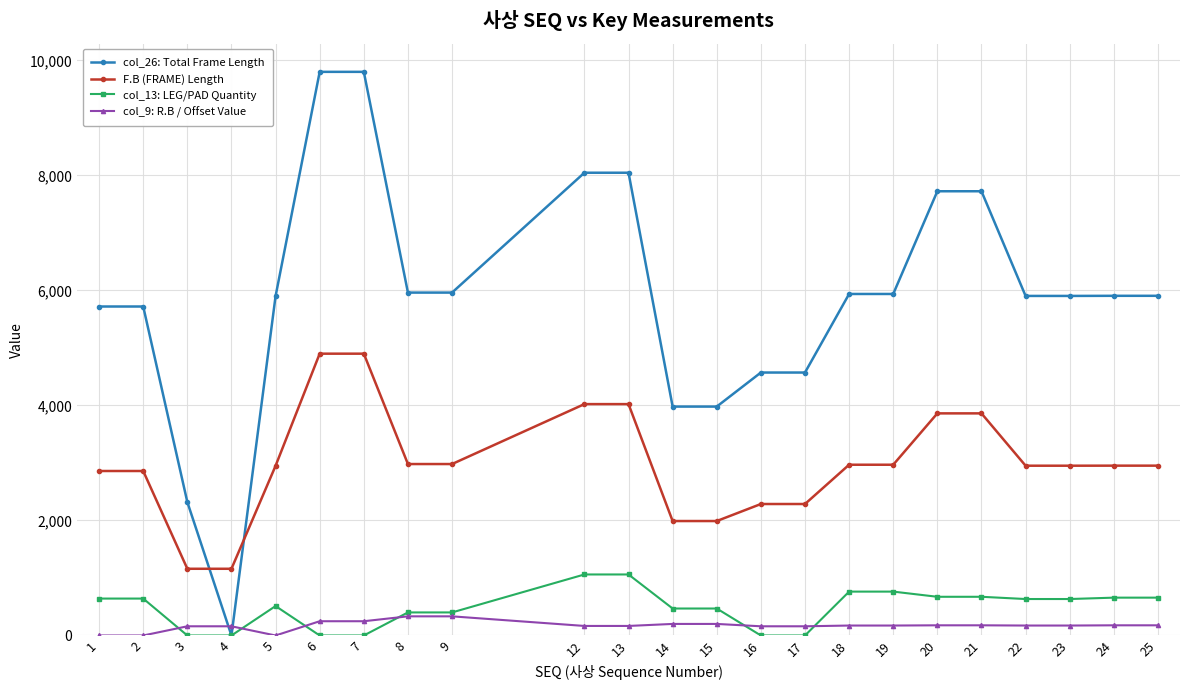

The col_26: Total Frame Length series shows 5906 at 24. True or false?

True